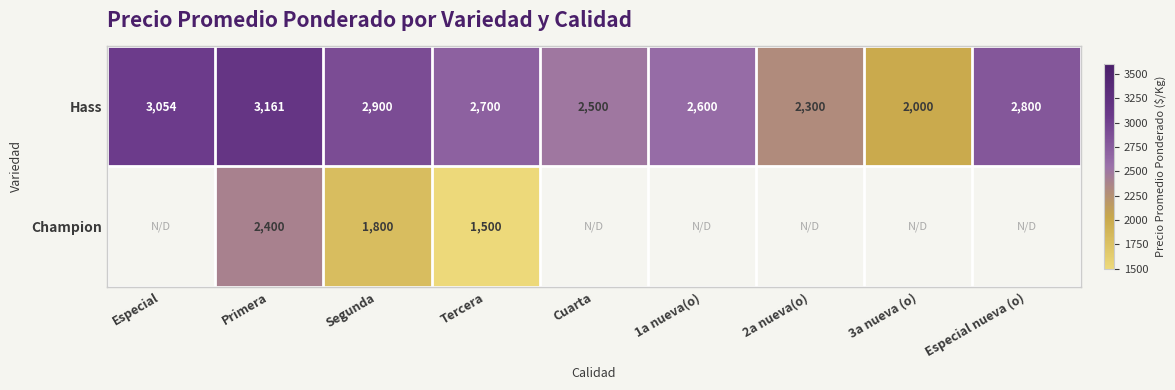

Is the value of Champion at Tercera greater than the value of Hass at Tercera?

No